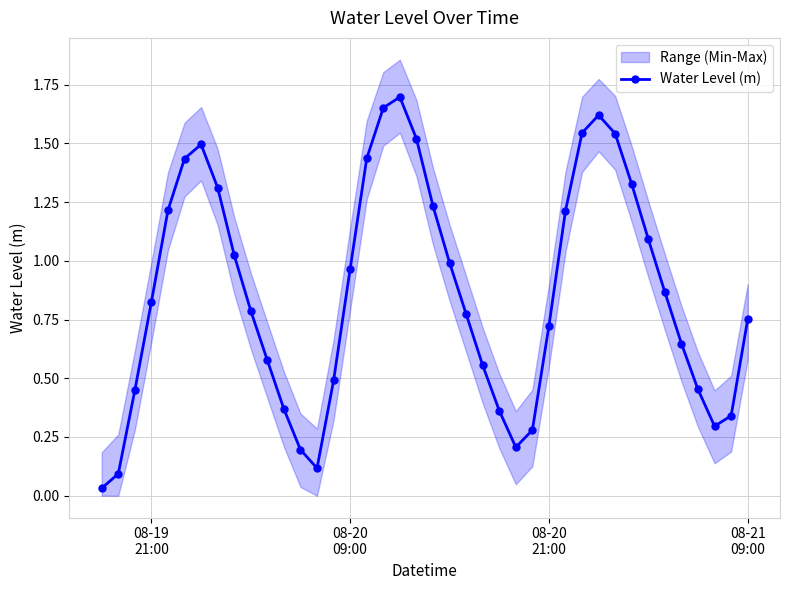

How many interior local valleys does the Water Level (m) series have?

3